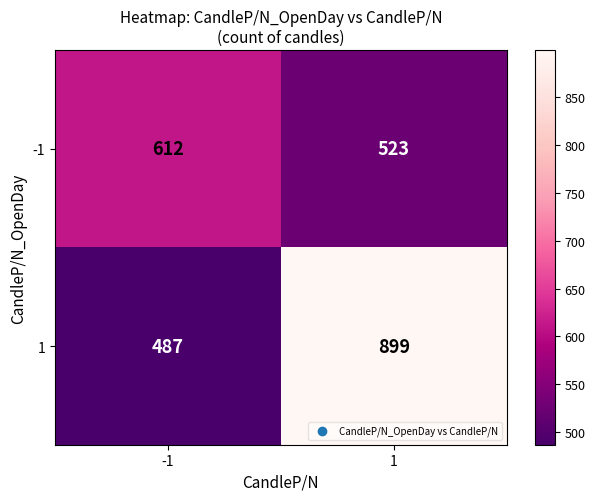

List the series in order of their overall mean, highest first.

1, -1